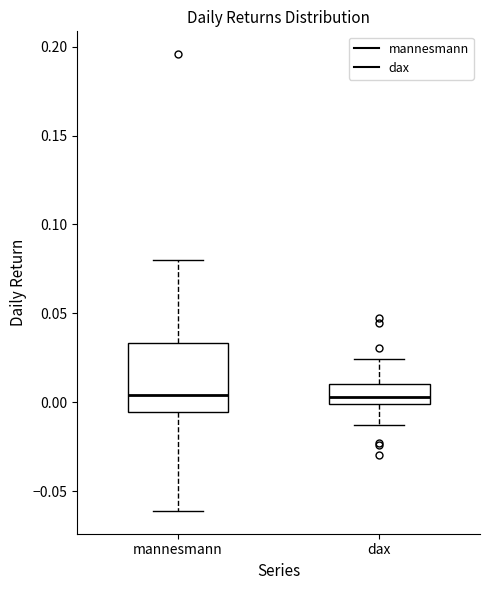

Comparing the boxes themselves (not the whiskers), which one is the tallest?

mannesmann